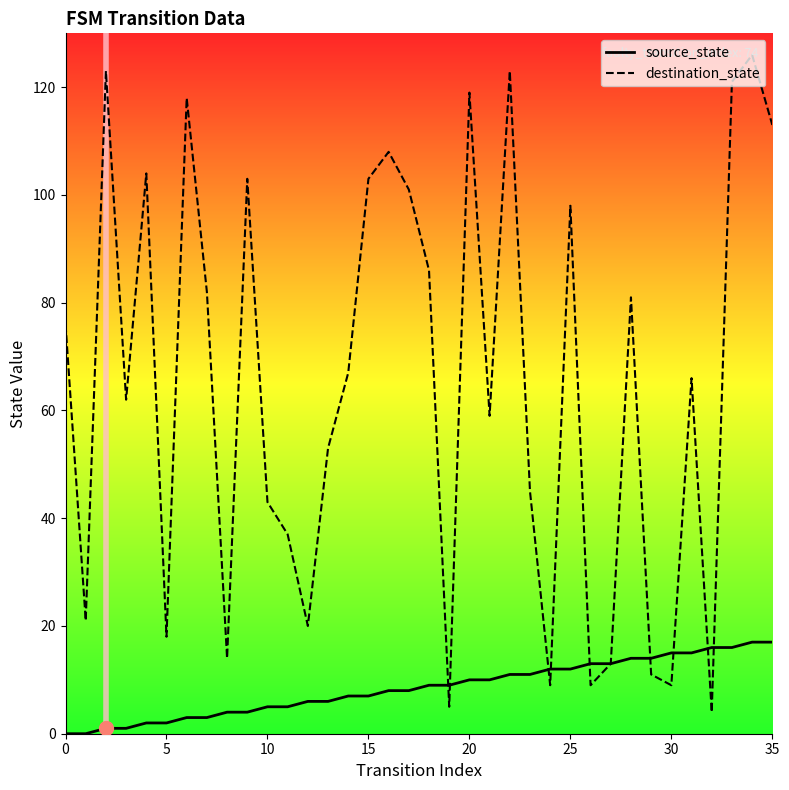

Is it true that source_state equals 12 at 24?

True